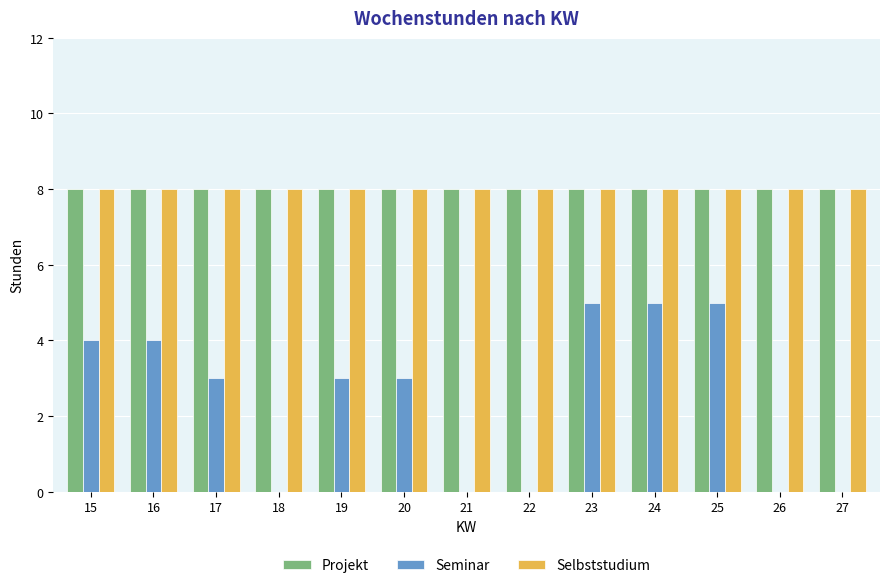

Are the bars horizontal?

No